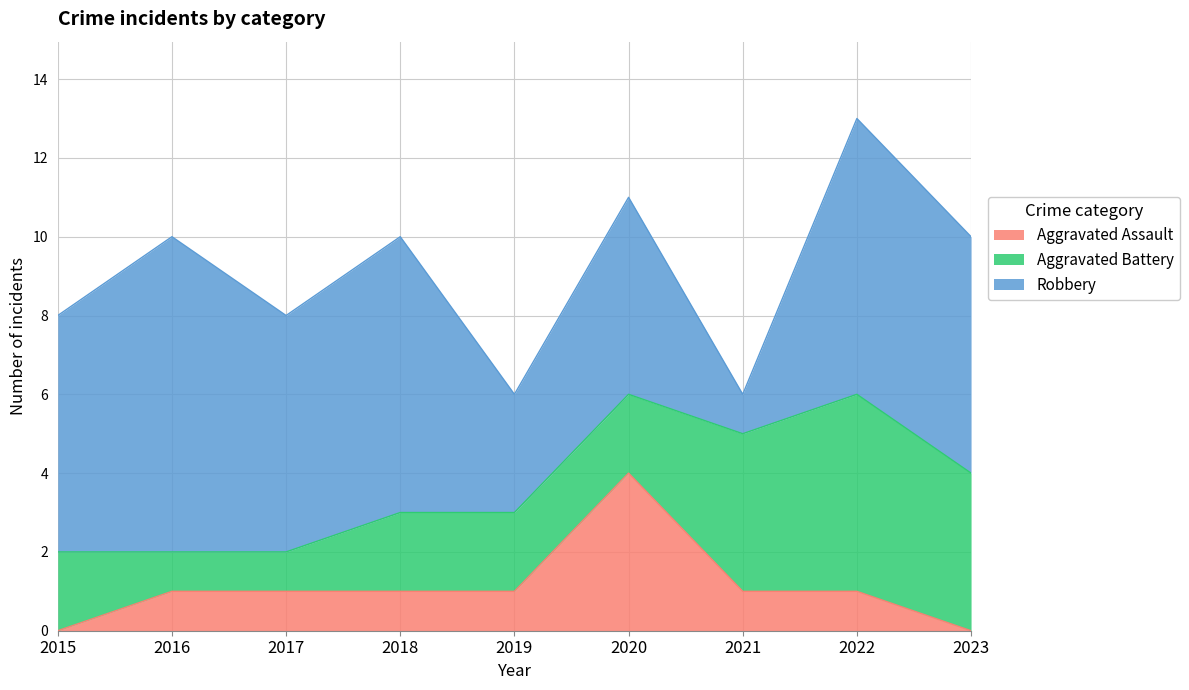

What is the maximum value shown in the chart?

8